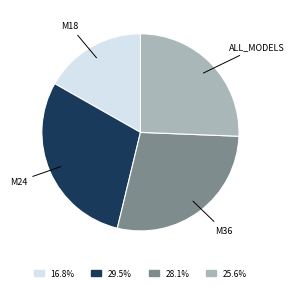

Is there a majority slice in this chart?

No